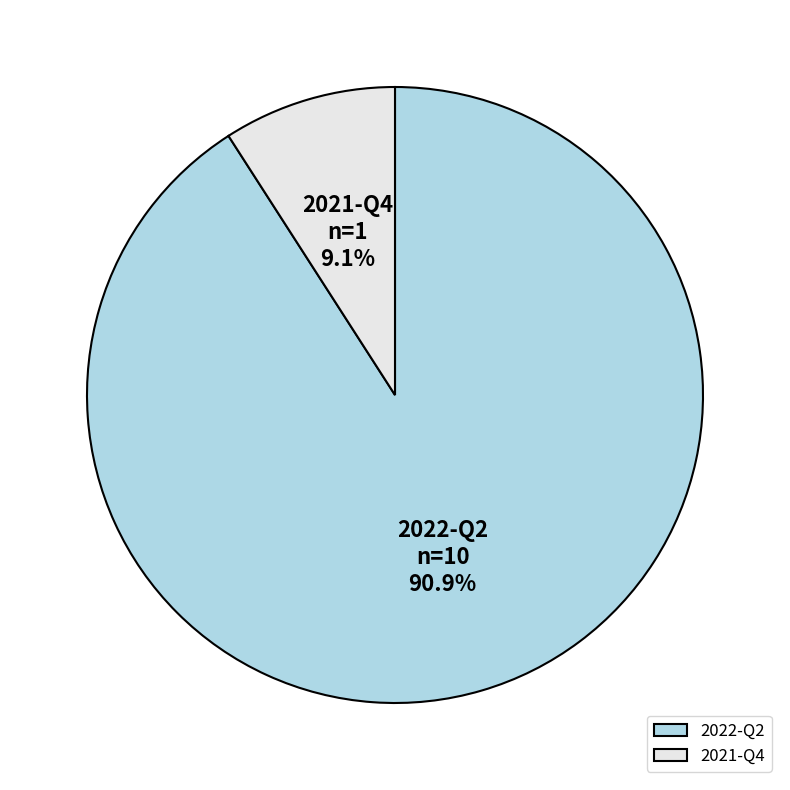

Rank the categories by value from lowest to highest.

2021-Q4, 2022-Q2